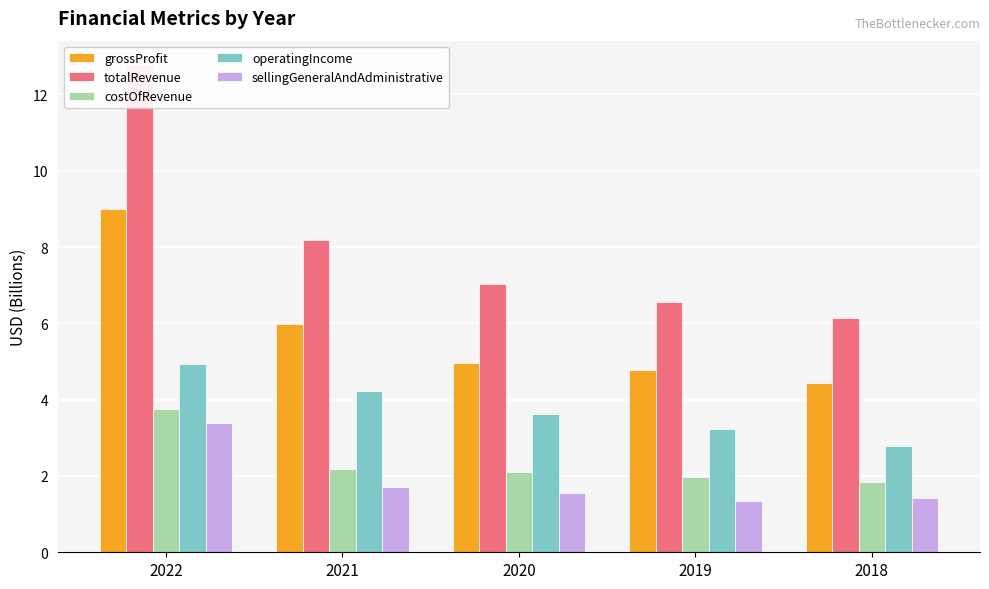

The value of grossProfit at 2020 is 6.7. True or false?

False